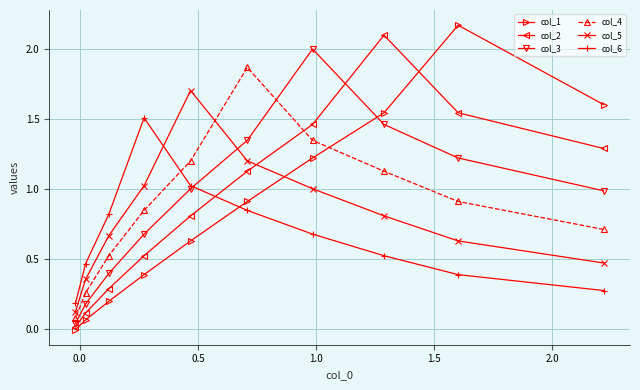

Does the chart display data point markers on the line(s)?

Yes